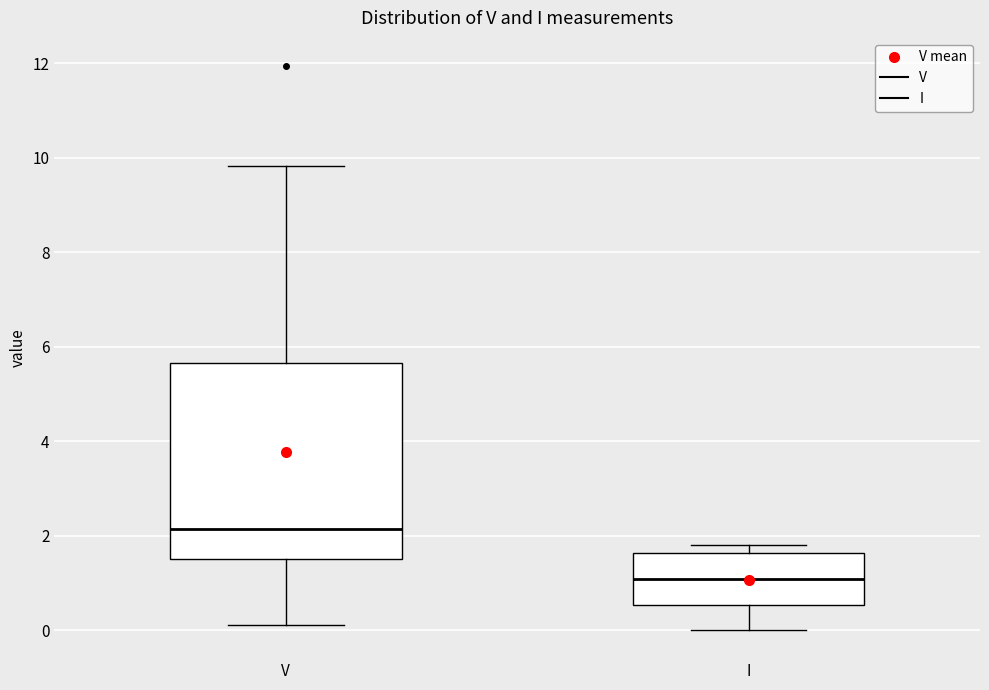

Reading left to right, transcribe this box plot: for each box, give where its median line is, the range the box spans, and where its two whiskers end, as read against the y-axis. The values are not printed on the chart, so give them approximately, as read against the axis.

V: median 2.2, box 1.4 to 5.6, whiskers 0.2 to 9.8
I: median 1.0, box 0.6 to 1.6, whiskers 0.0 to 1.8